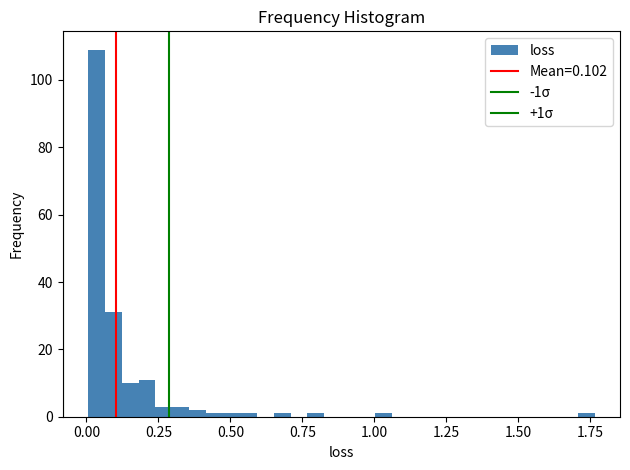

Read against the x-axis, roughly where is the centre of the tallest bar?

0.05